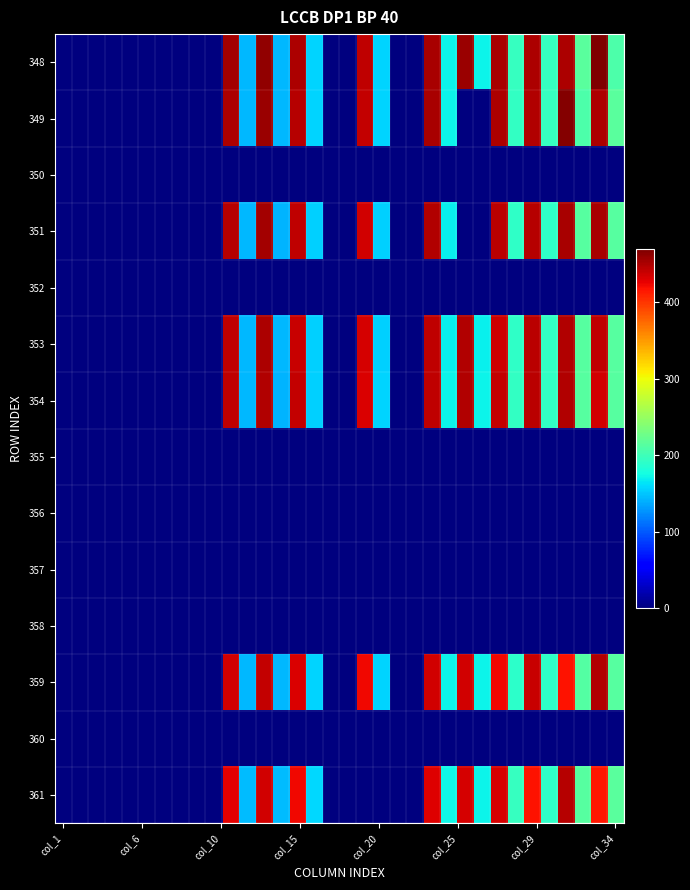

How many distinct data groups are displayed?

14